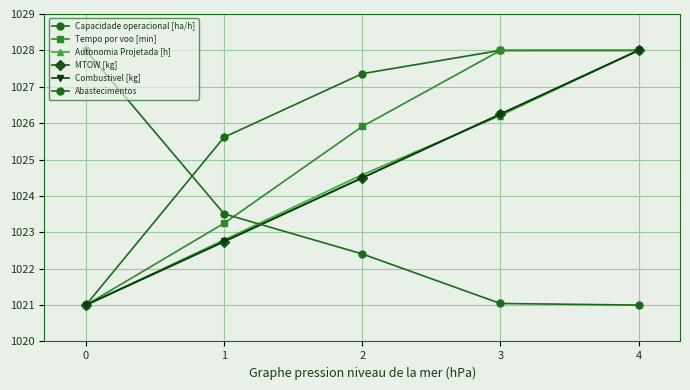

What is the total value across all series at 1?

6140.7